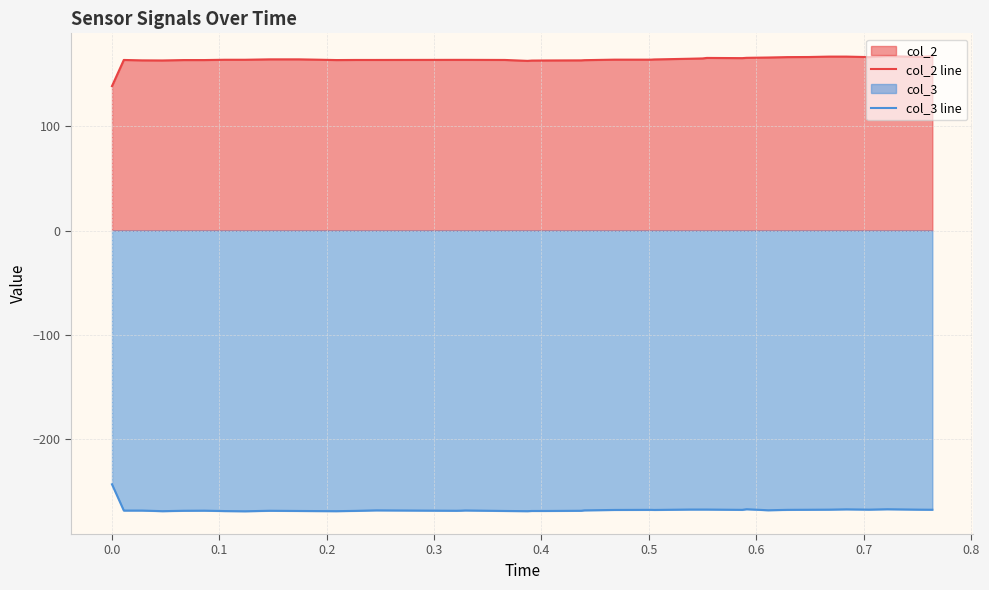

What is the minimum value for col_3 line?

-269.5